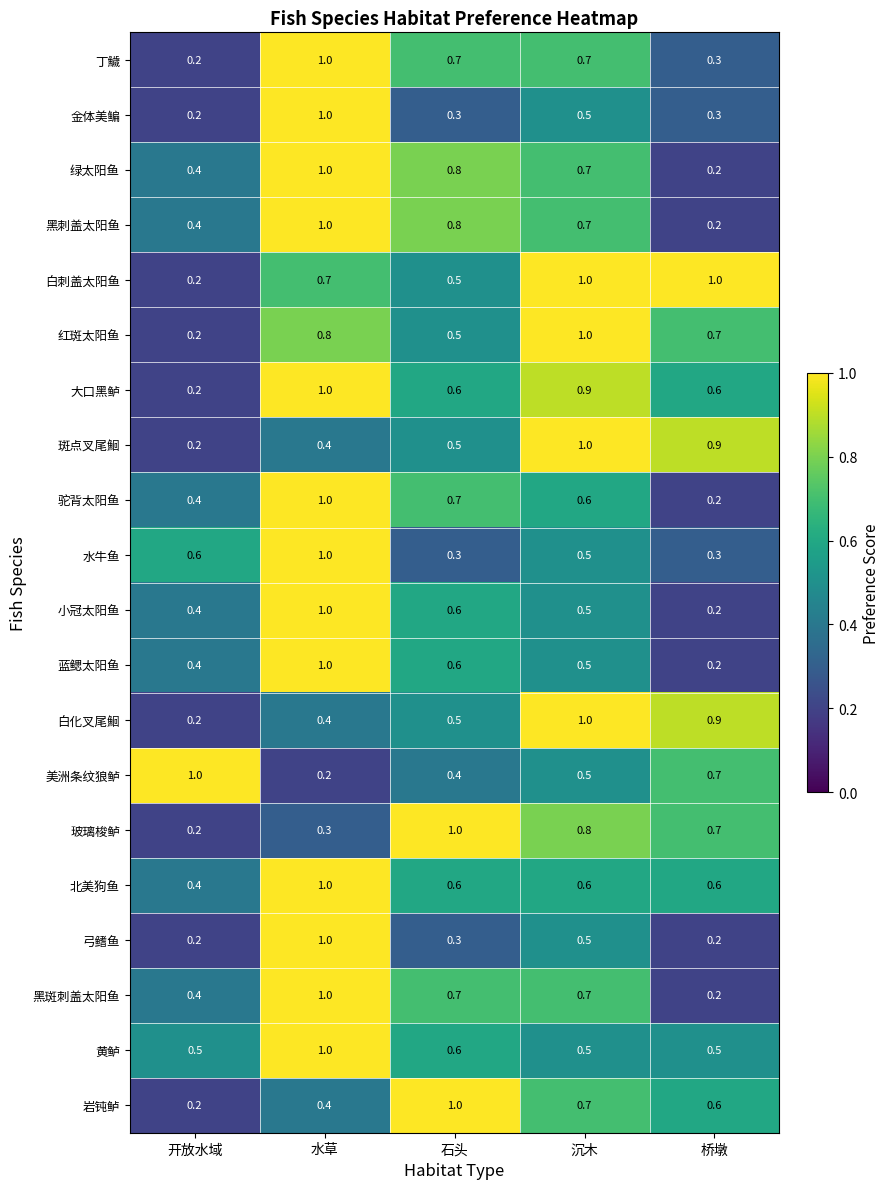

List the labels in order of 驼背太阳鱼 value, largest first.

水草, 石头, 沉木, 开放水域, 桥墩